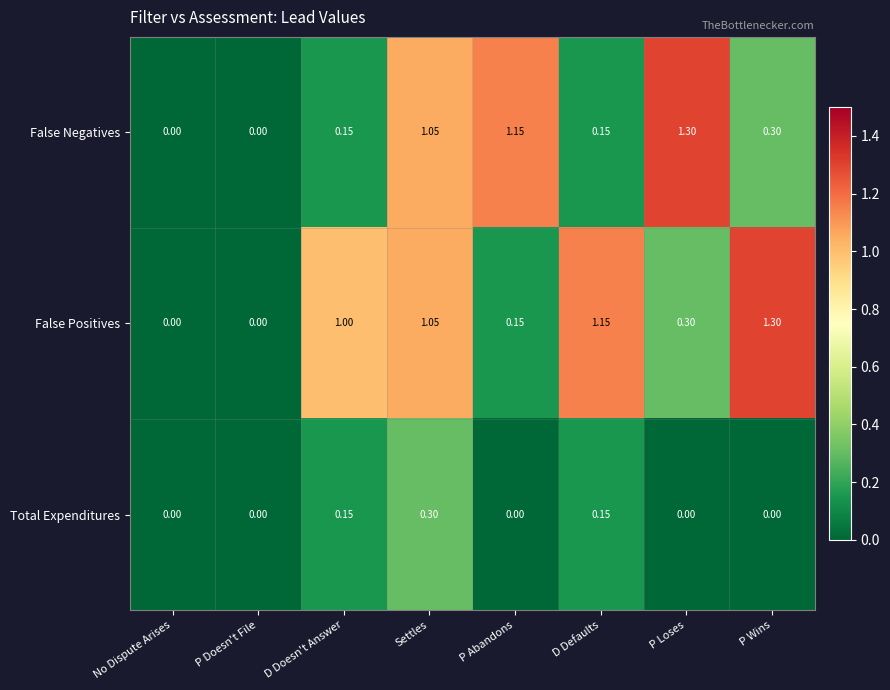

Which series has the largest total across all categories?

False Positives